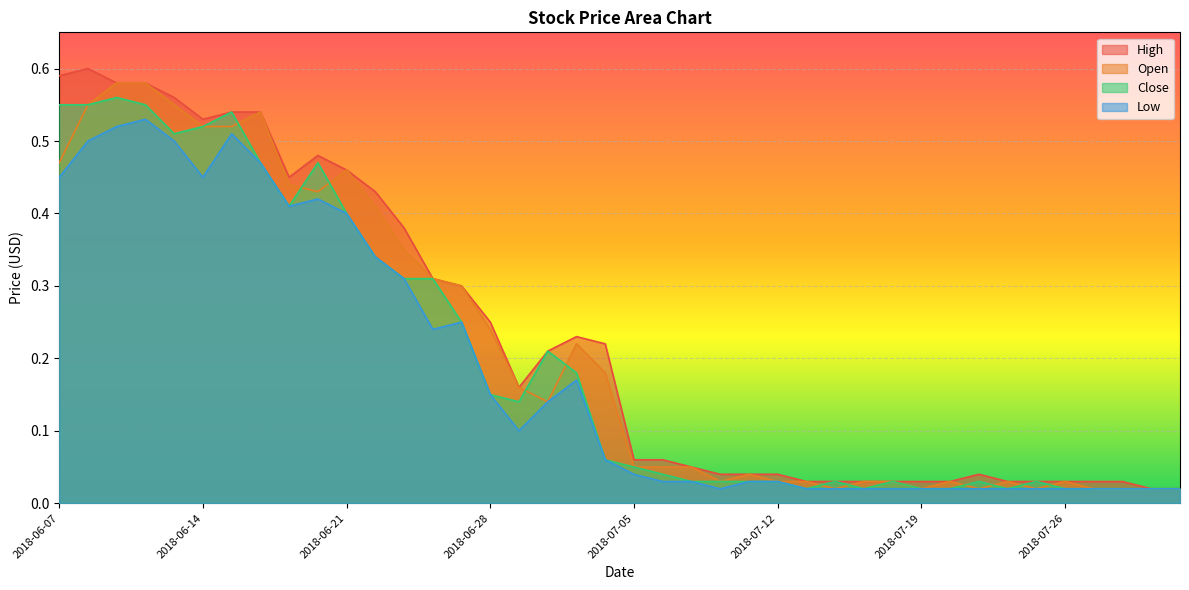

Which series has the largest range (max minus min)?

High